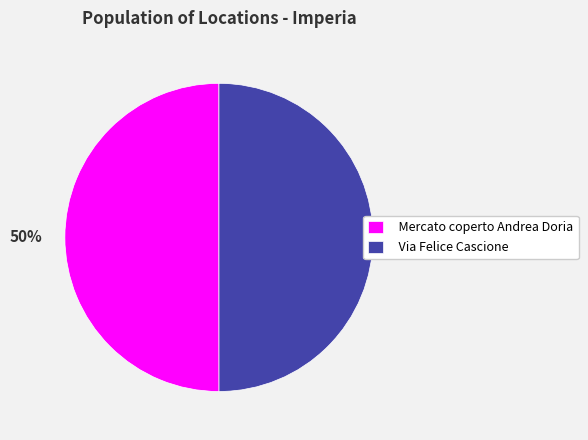

To the nearest percent, what portion does Via Felice Cascione represent?

50%